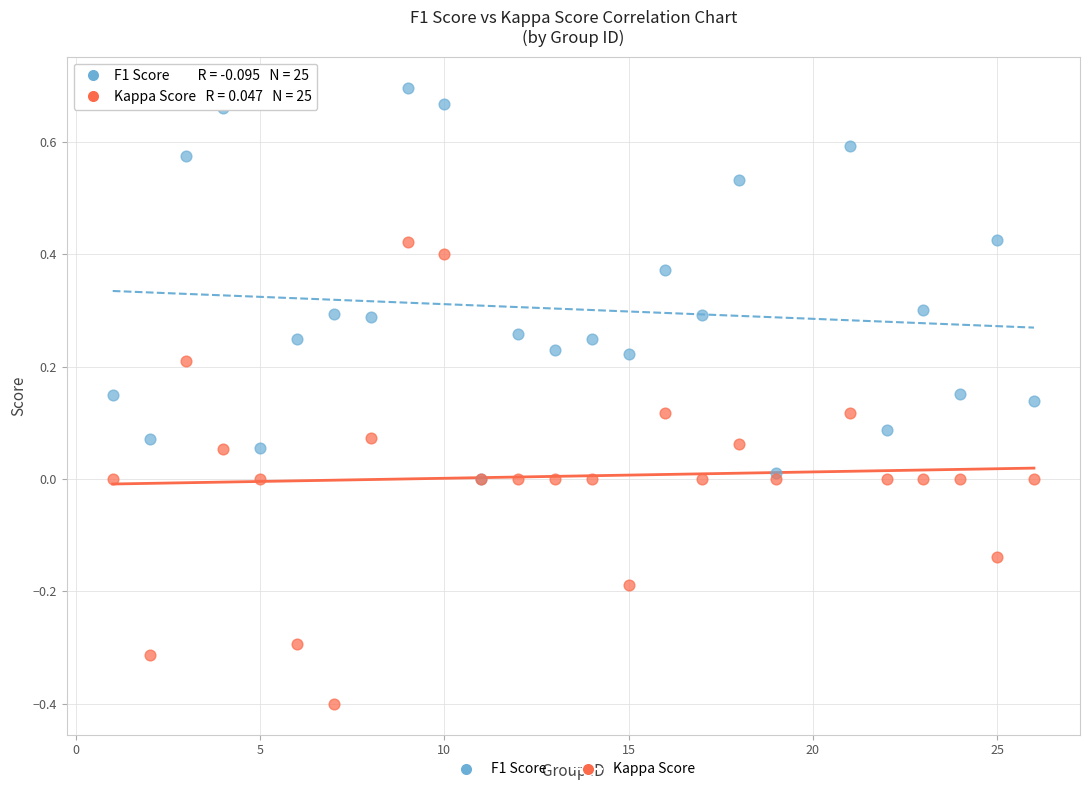

What are all the series names shown in the legend?

F1 Score, Kappa Score